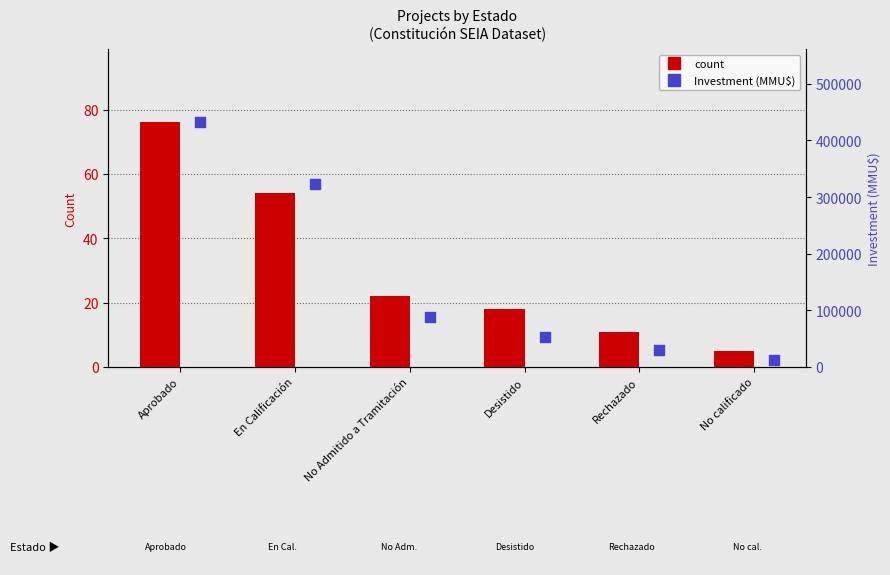

Which series reaches the minimum Y coordinate?

count